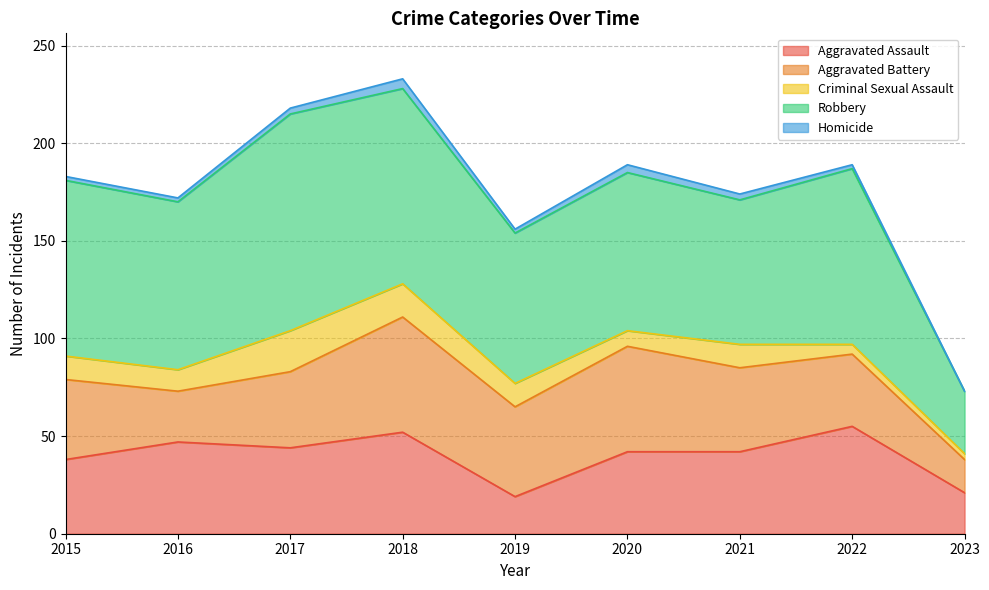

True or false: Aggravated Battery and Homicide cross at least once.

False